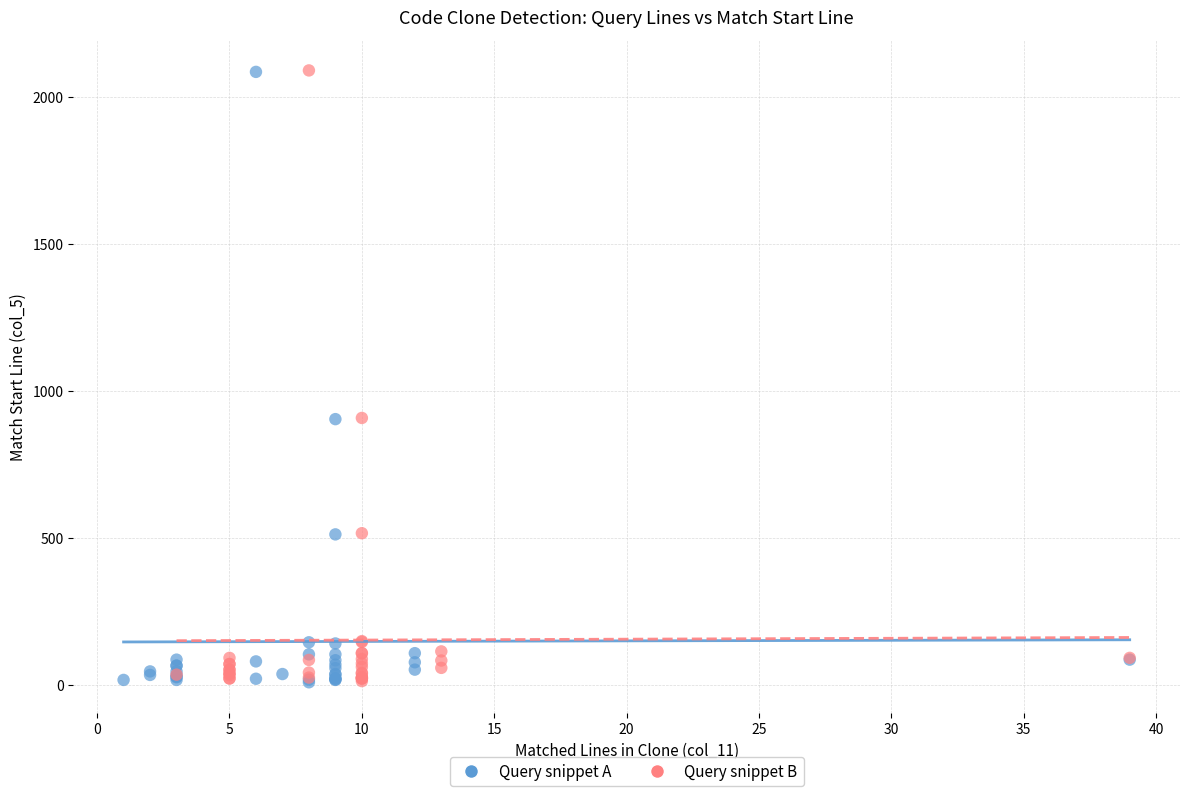

What are all the series names shown in the legend?

Query snippet A, Query snippet B